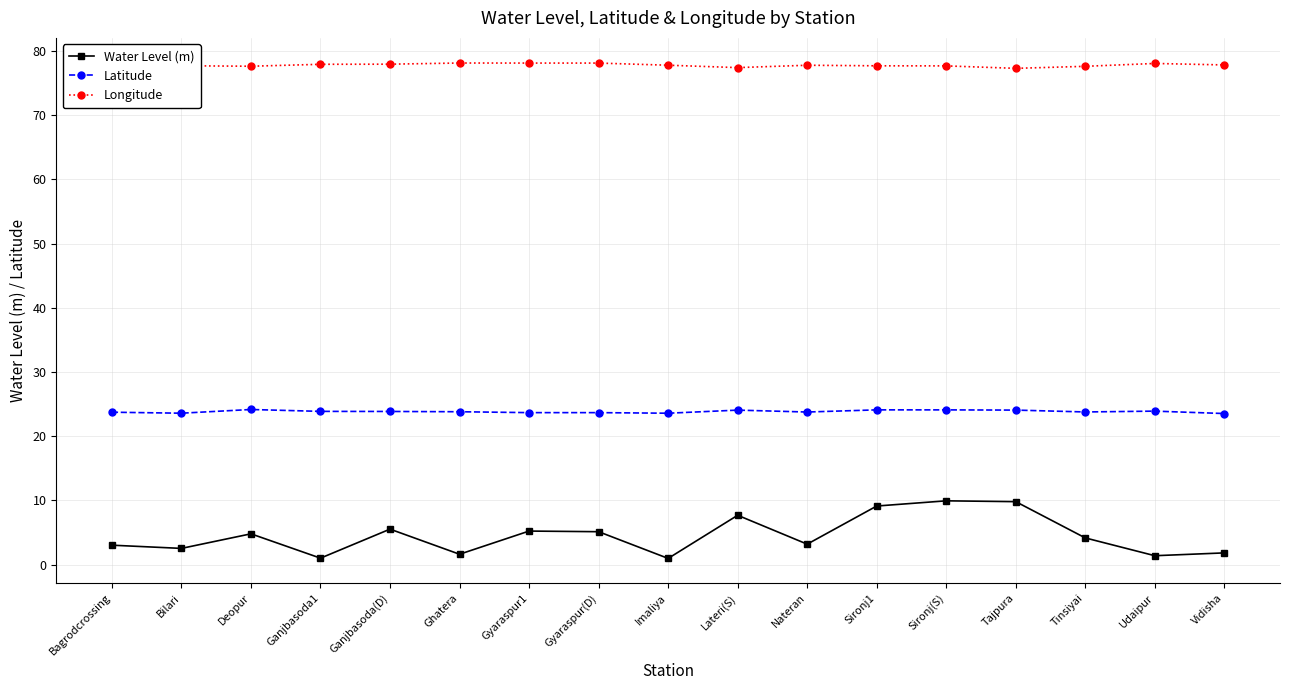

Which series has the largest total across all categories?

Longitude